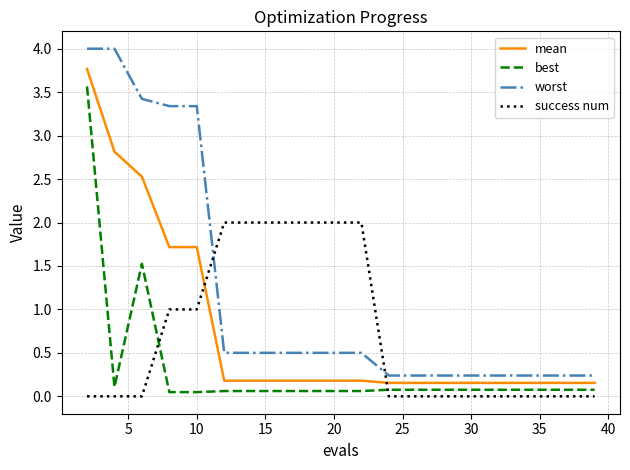

List the series in order of their peak value, highest first.

worst, mean, best, success num